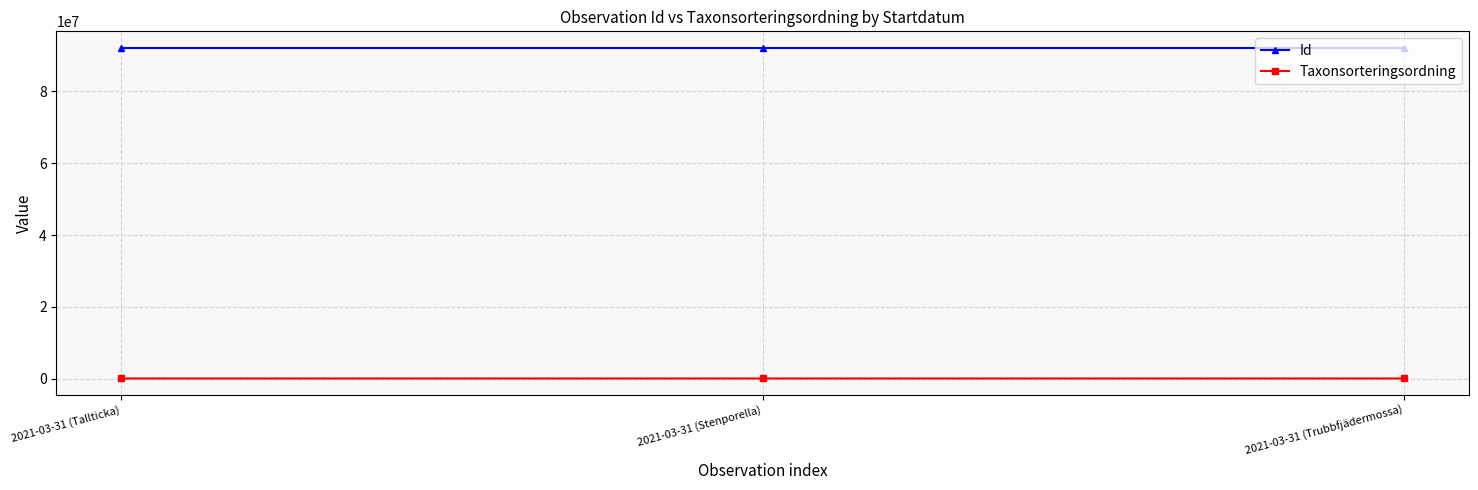

What is the greatest value displayed?

92057545